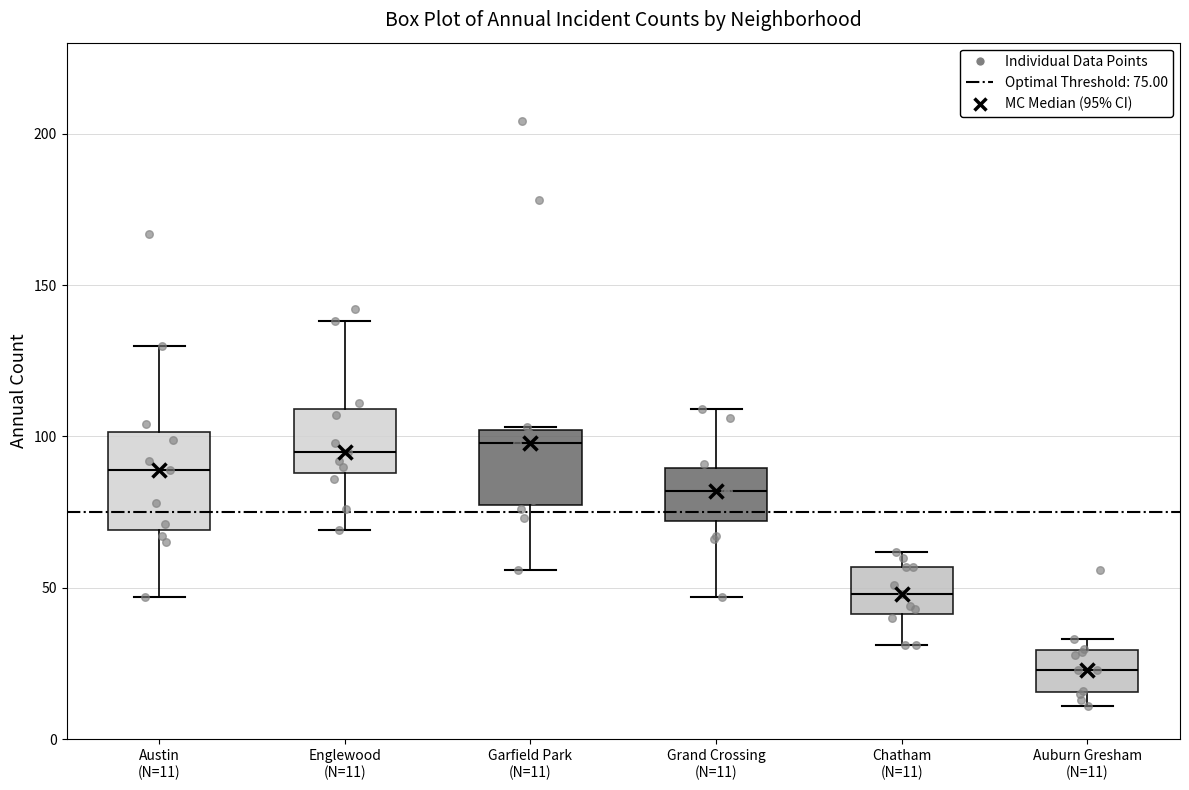

Which box has the lowest median line?

Auburn Gresham (N=11)